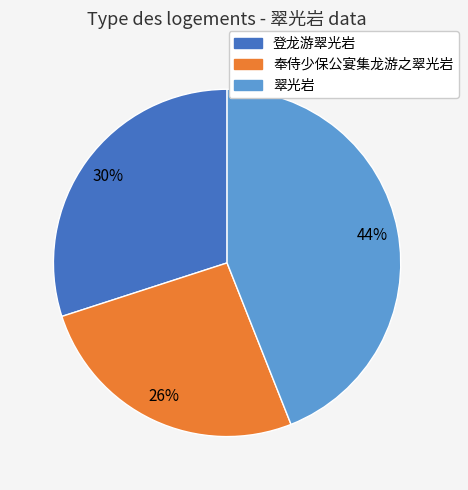

Is there any slice that represents more than half of the pie?

No